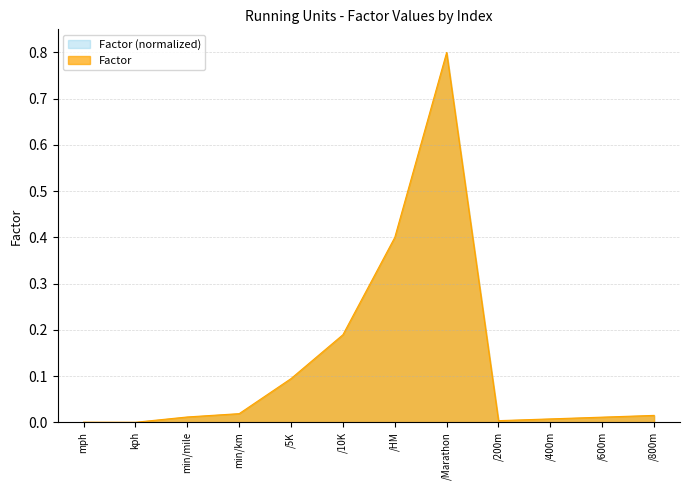

The chart shows a value of 0.0 at /400m. True or false?

True